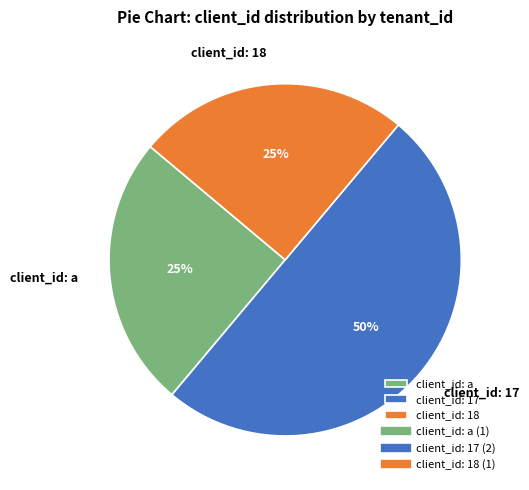

Is it true that client_id: 18 is 36% of the pie?

False